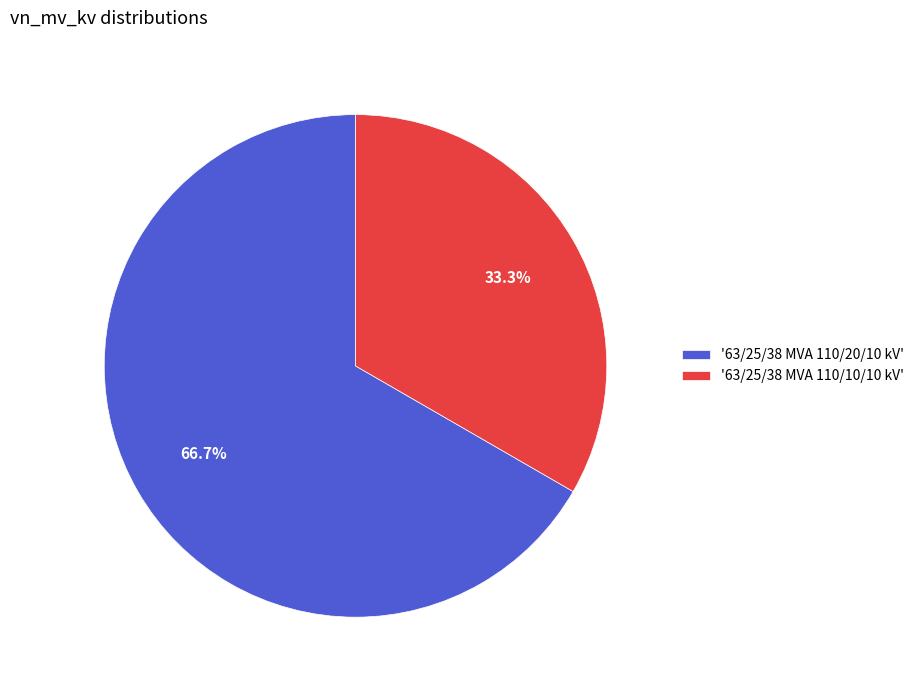

Which slice is the smallest?

'63/25/38 MVA 110/10/10 kV'